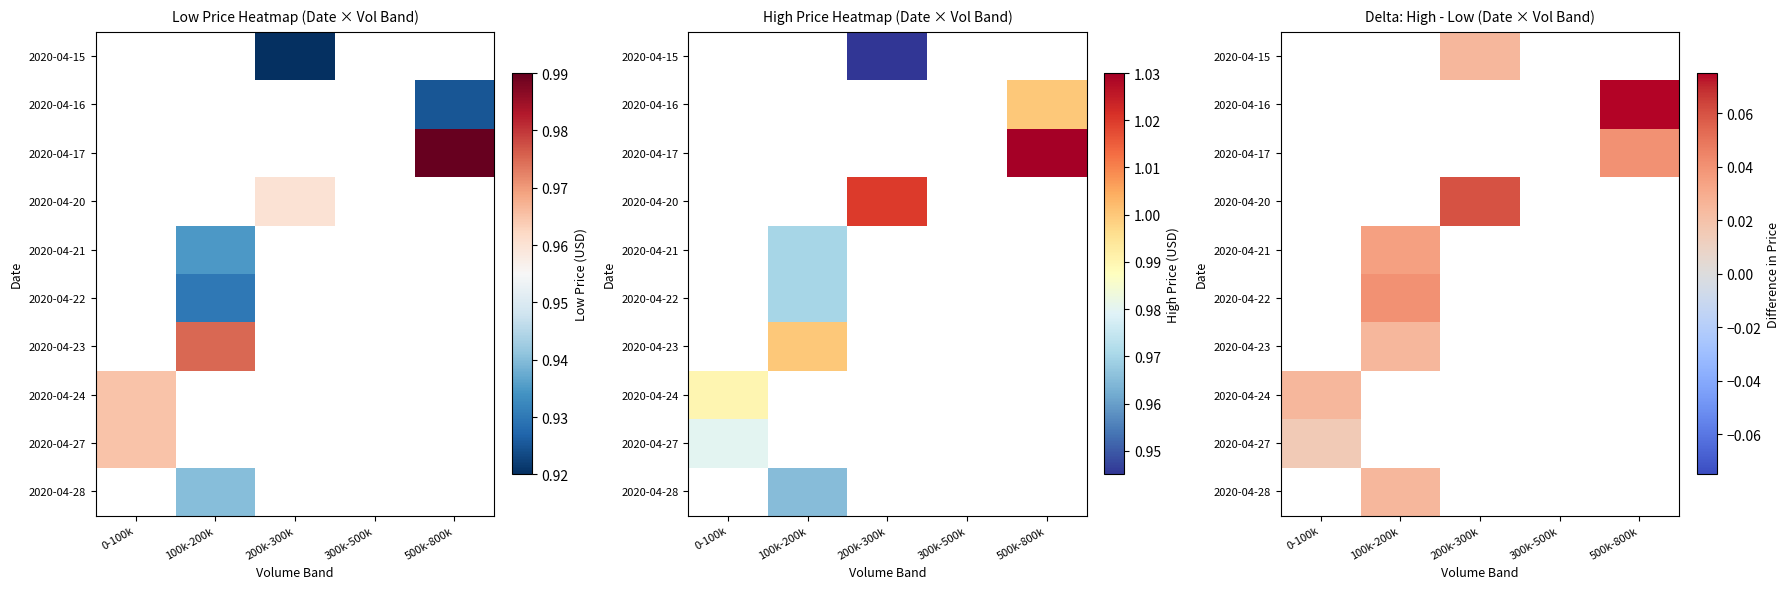

At which category does the chart reach its minimum across all series?

0-100k